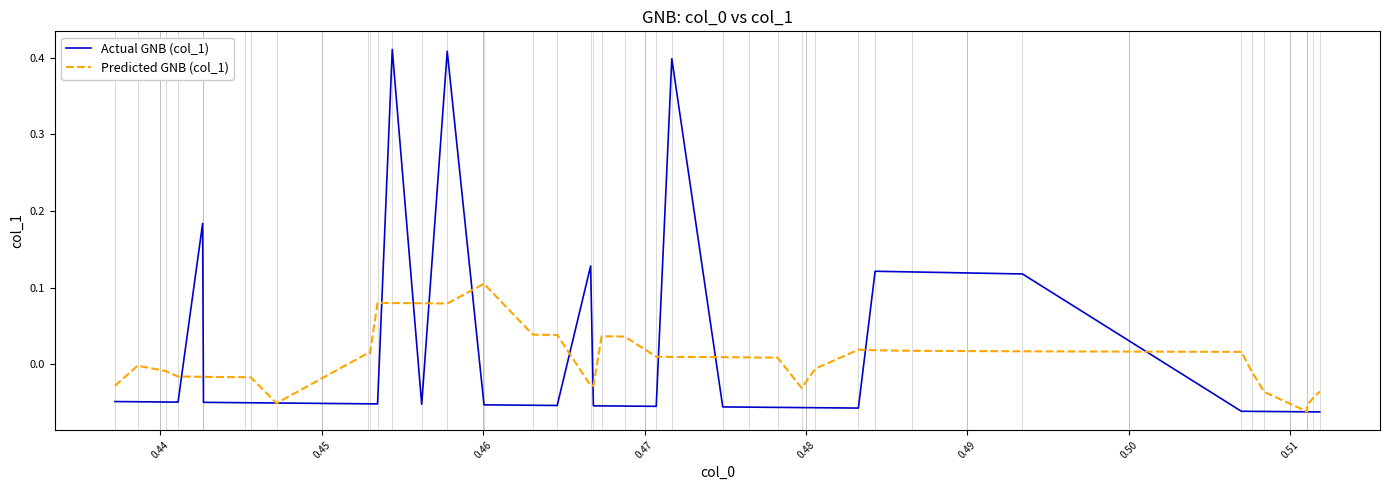

List the series in order of their peak value, highest first.

Actual GNB (col_1), Predicted GNB (col_1)